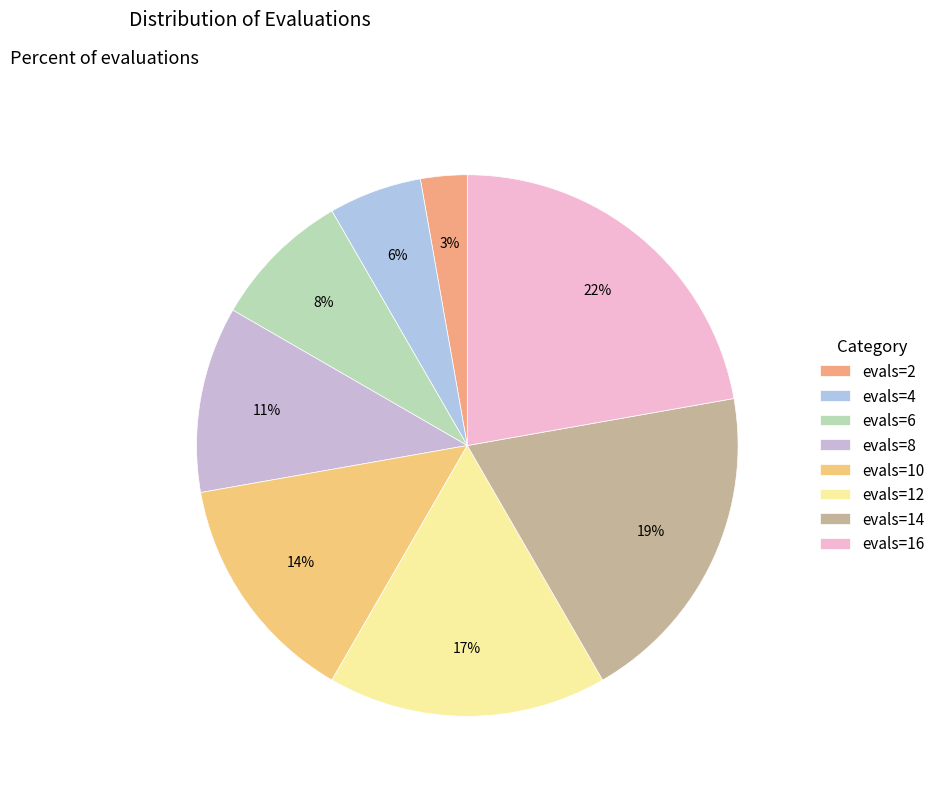

What is the ratio of the value at evals=4 to the value at evals=8?

0.5